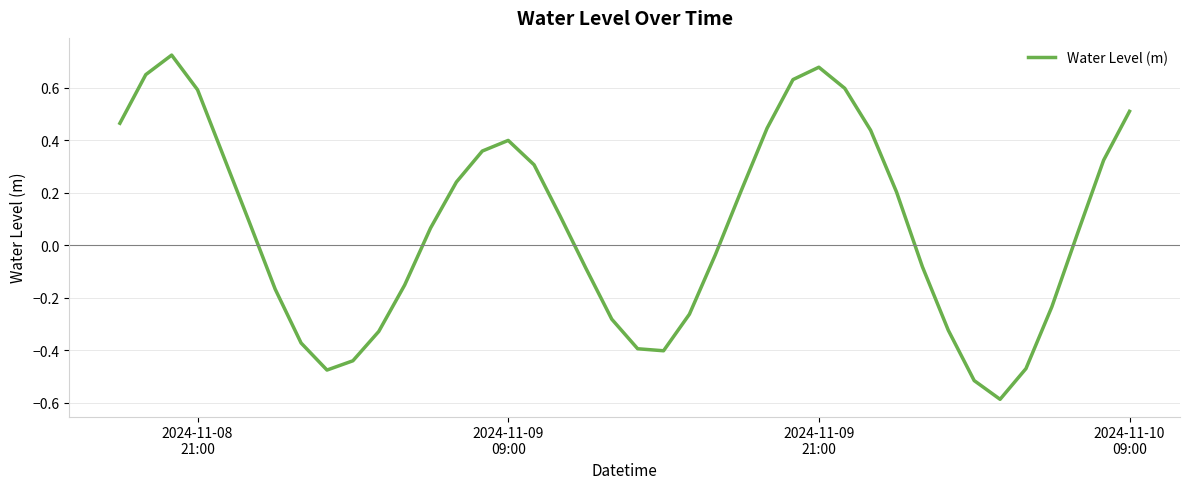

What is the smallest value displayed?

-0.6